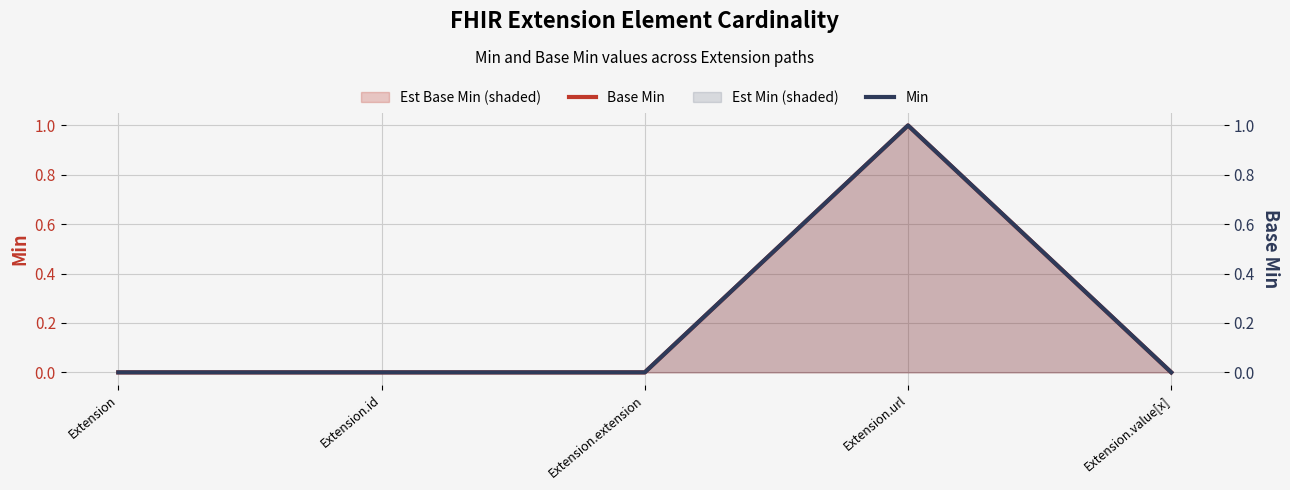

The value of Base Min at Extension.url is 1. True or false?

True